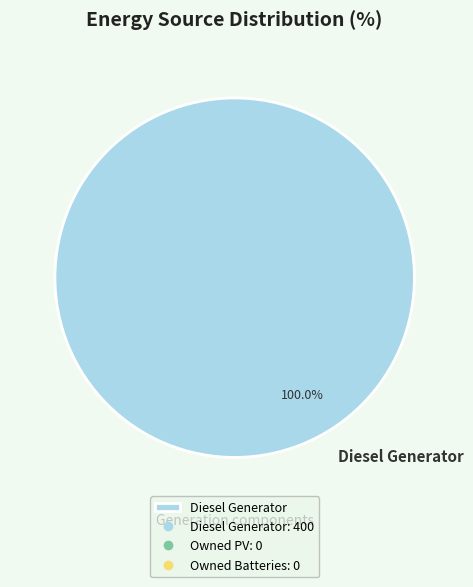

How many segments does this pie chart have?

1